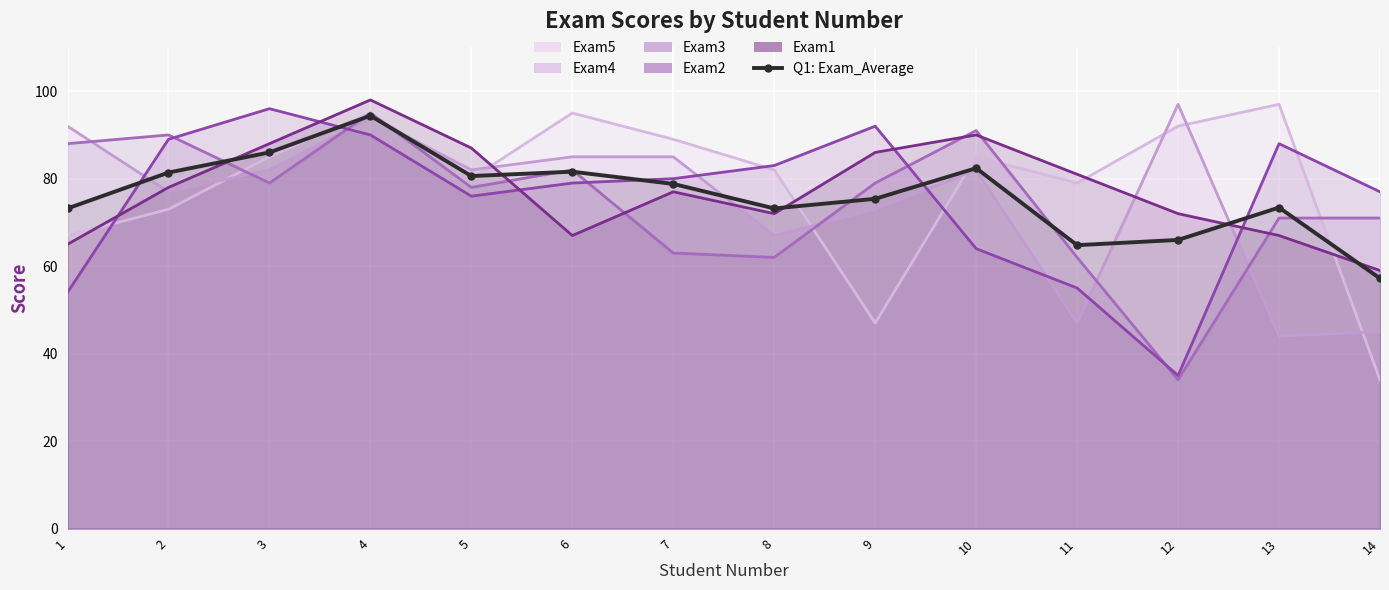

List the labels in order of value, largest first.

4, 3, 10, 6, 2, 5, 7, 9, 13, 1, 8, 12, 11, 14